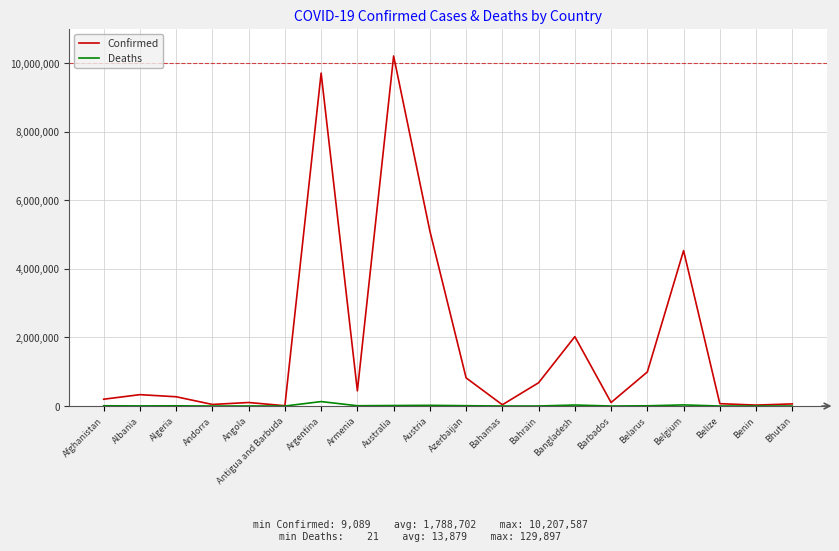

What is the average value of the Deaths series?

13879